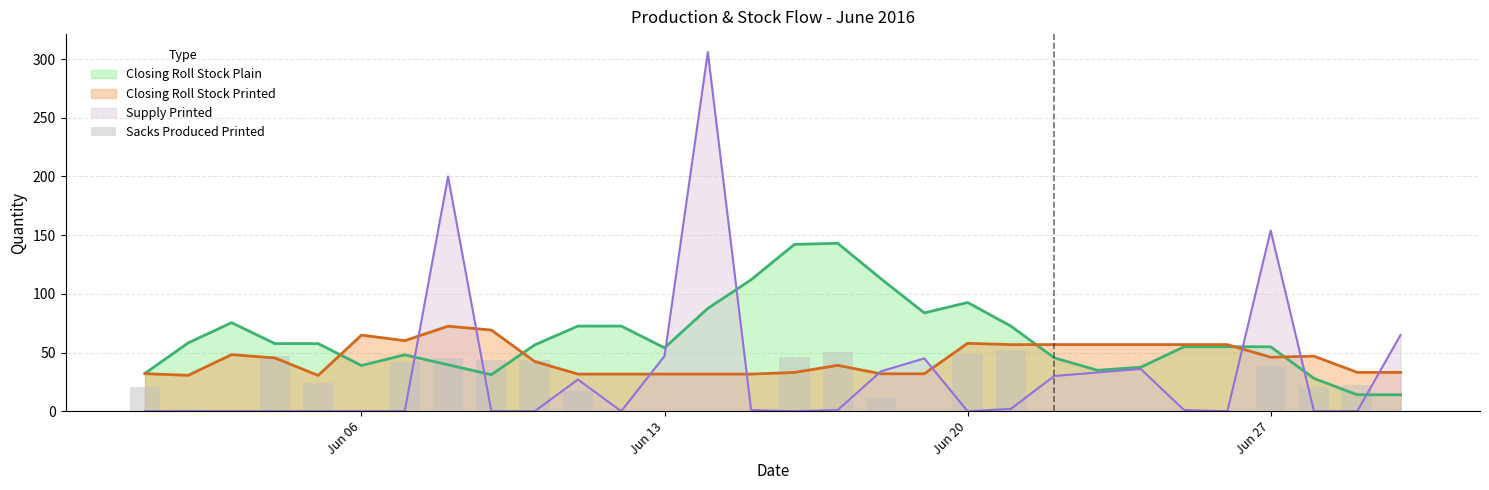

Are the bars grouped side by side (vs. stacked)?

No